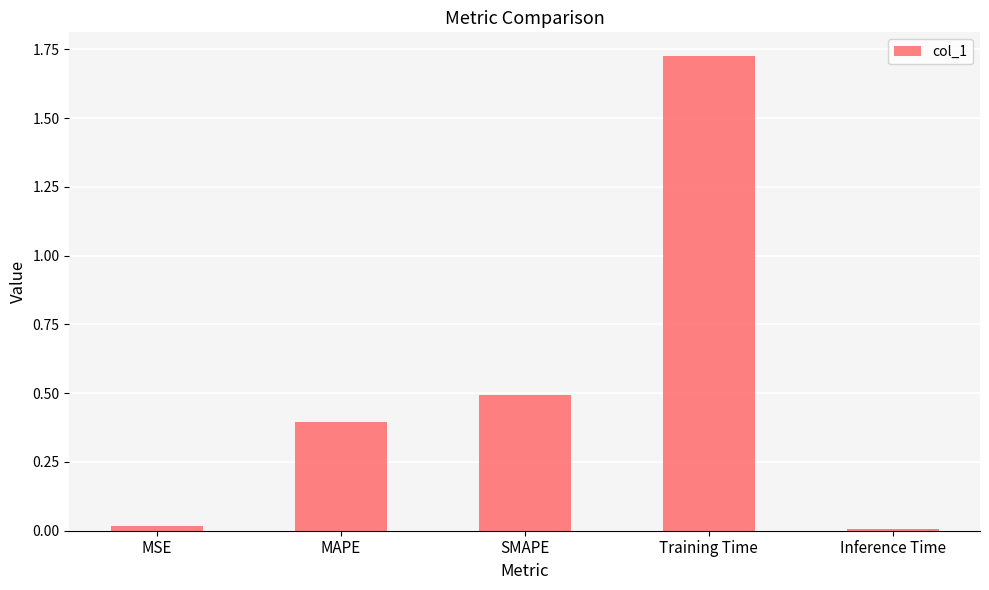

What is the change in value from MAPE to SMAPE?

+0.1